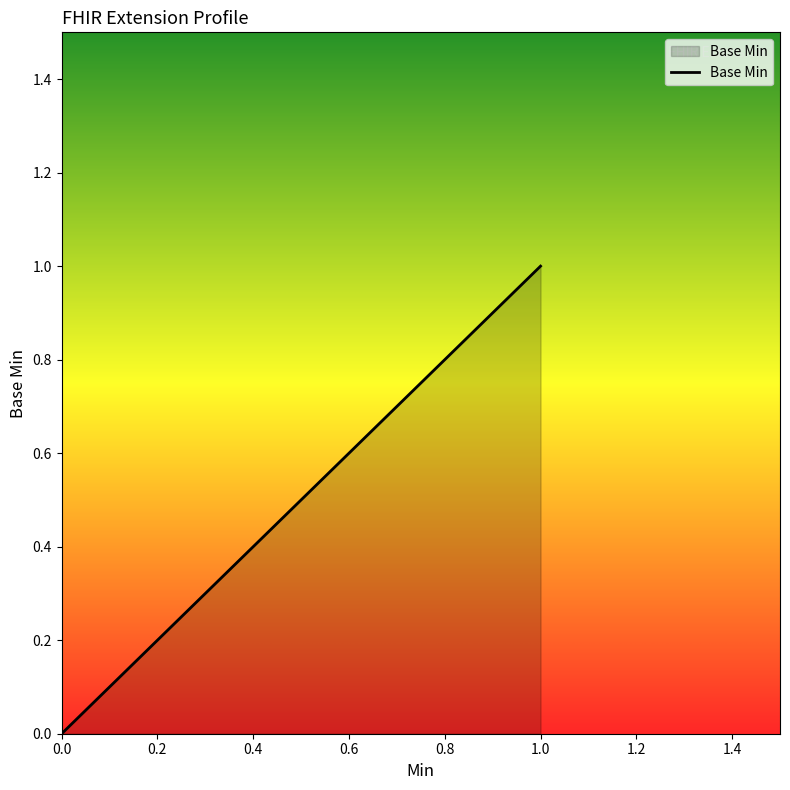

What is the change in value from Extension.extension to Extension.url?

+1